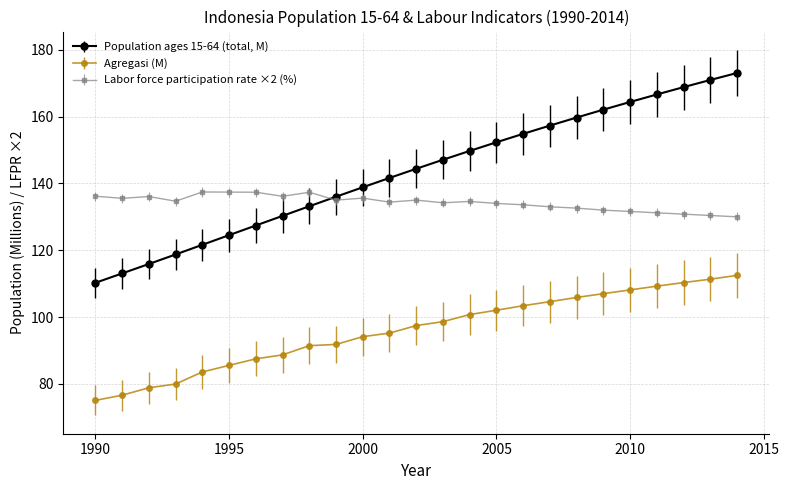

Which series has the largest total across all categories?

Population ages 15-64 (total, M)